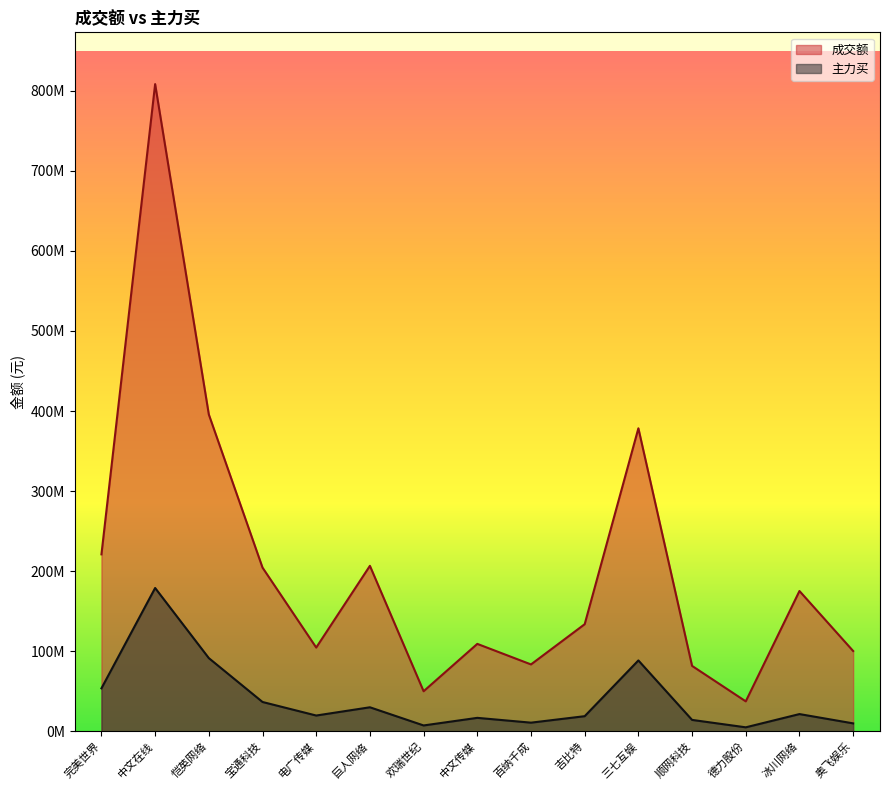

At which category does 成交额 reach its first local peak?

中文在线